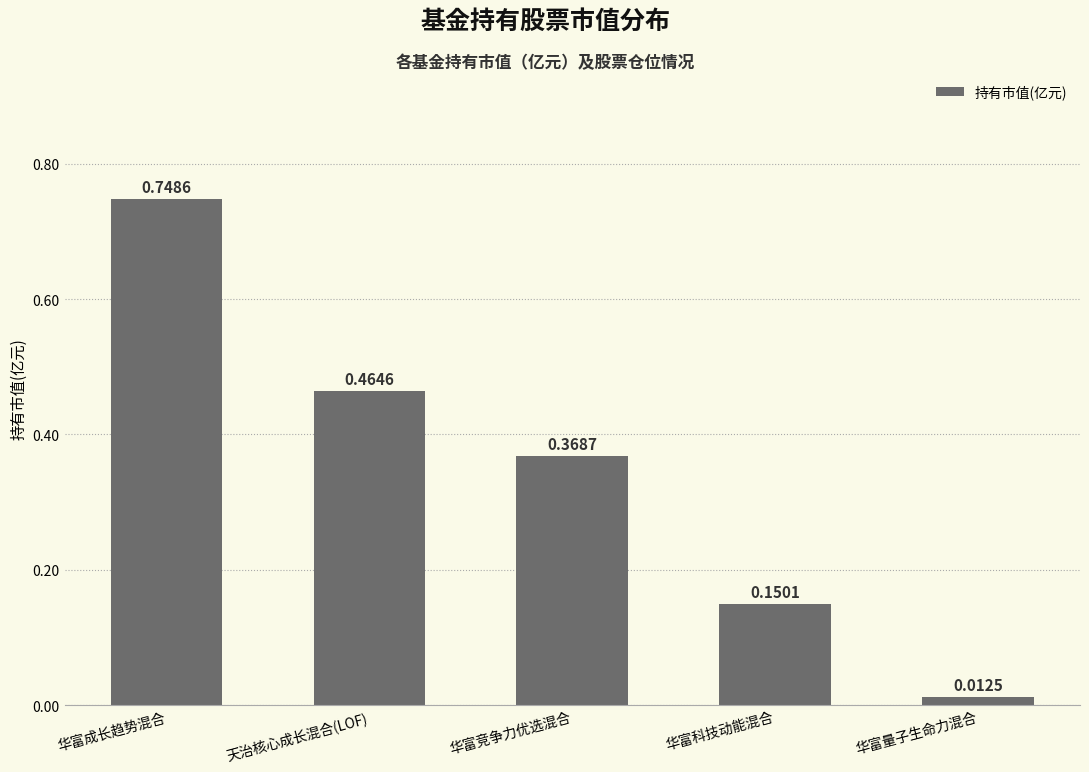

What is the label of the 2nd bar from the left?

天治核心成长混合(LOF)